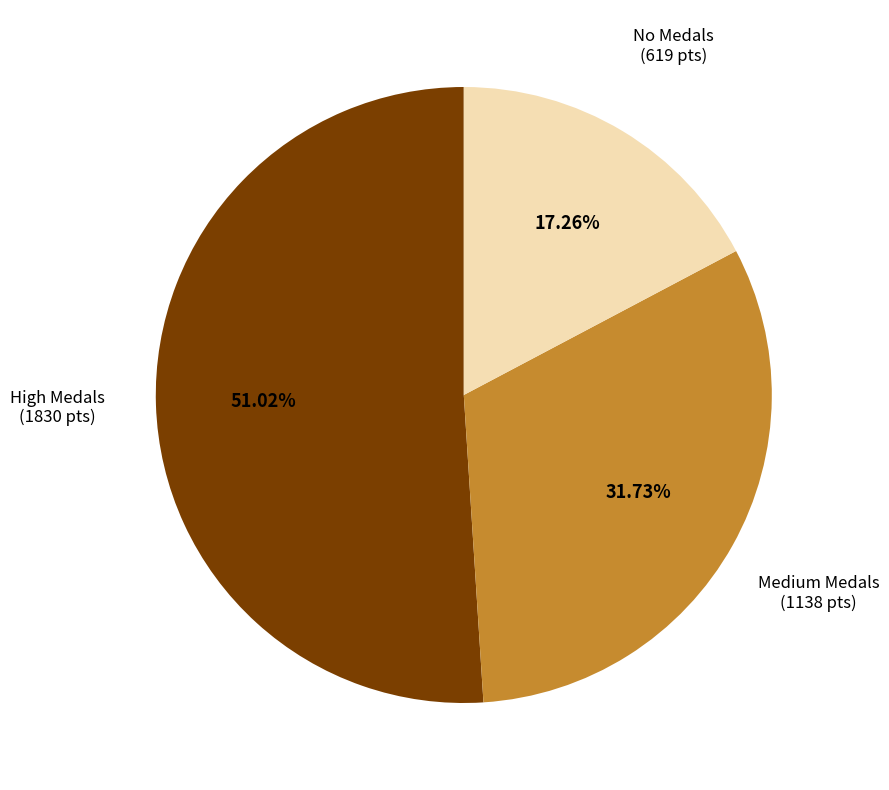

Does any single category account for the majority?

Yes